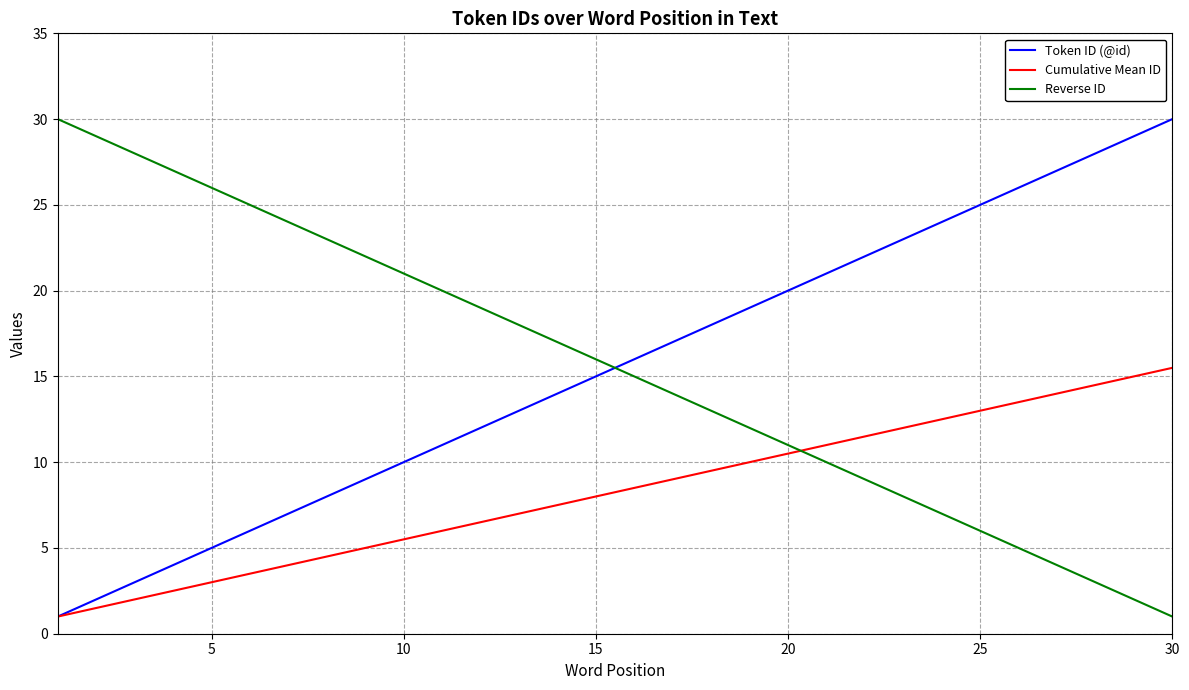

What is the minimum value shown in the chart?

1.0